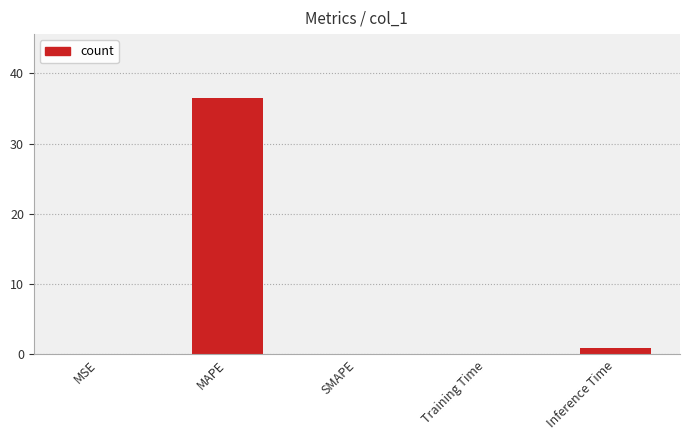

What is the sum of all values?

37.5